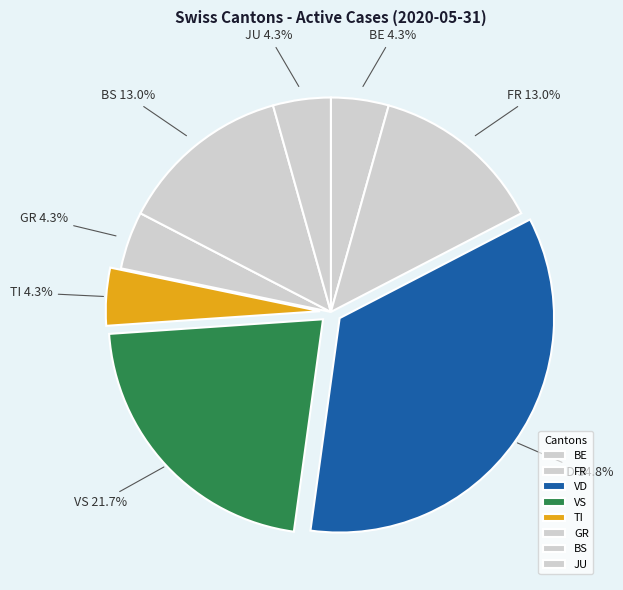

Combined, what portion of the pie is BS and BE?

17.4%